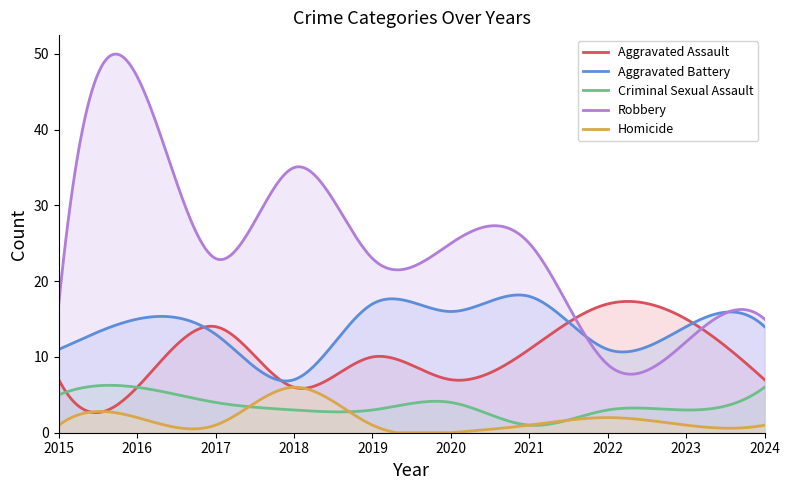

Does the chart have visible grid lines?

No